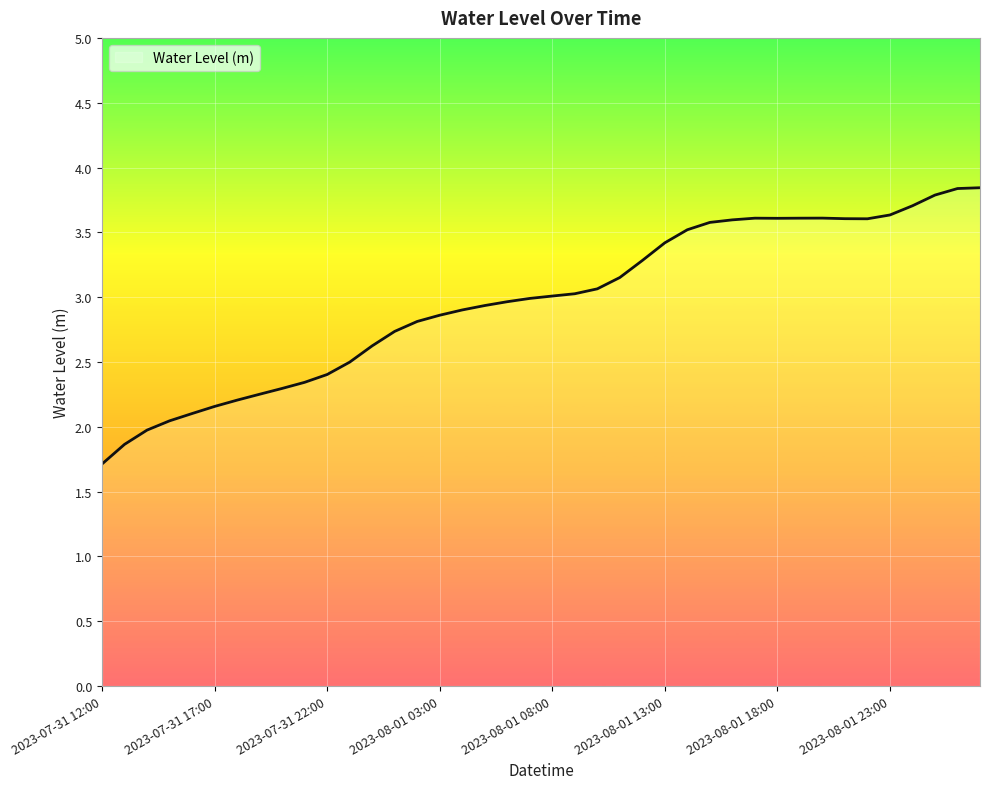

What is the maximum value shown in the chart?

3.8